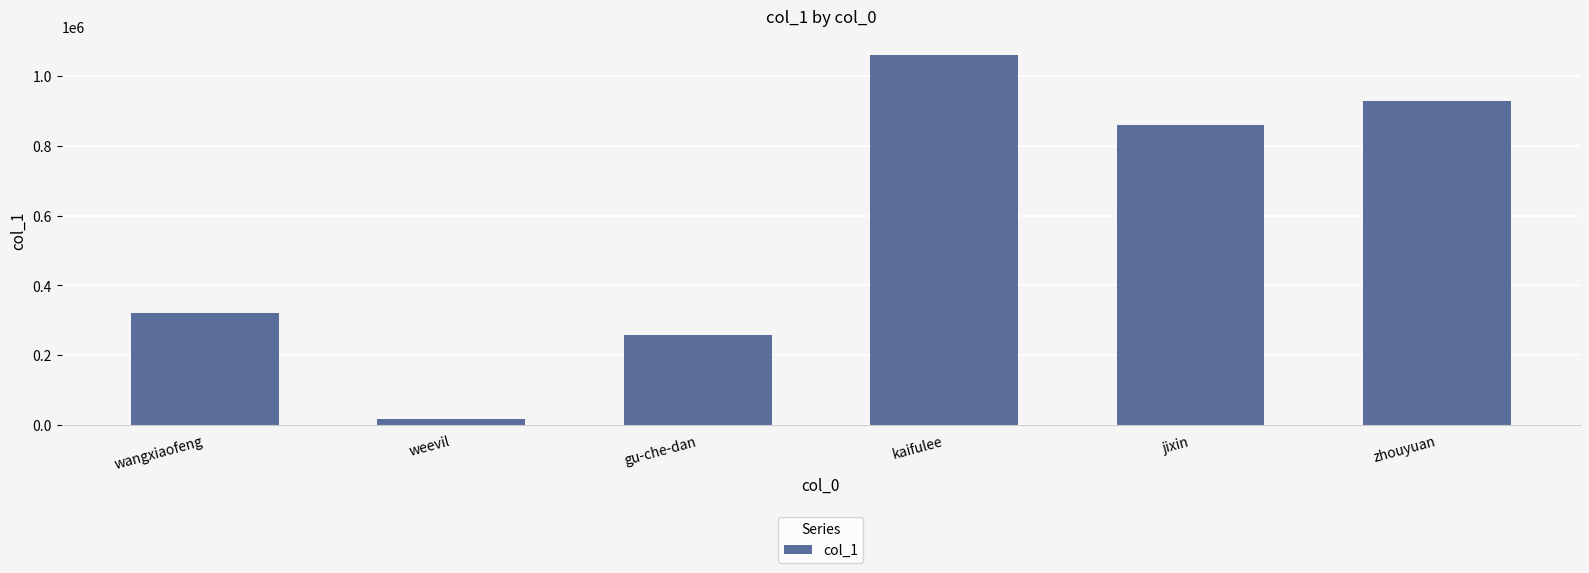

How many bars are there in total?

6